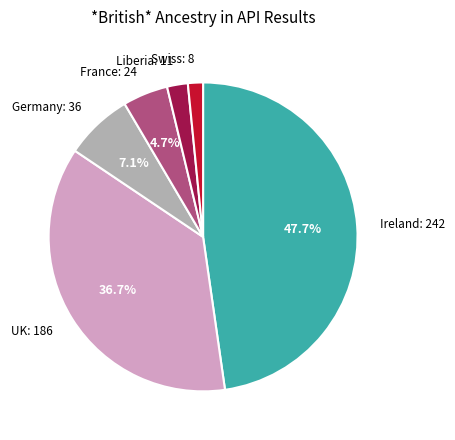

Does any single category account for the majority?

No